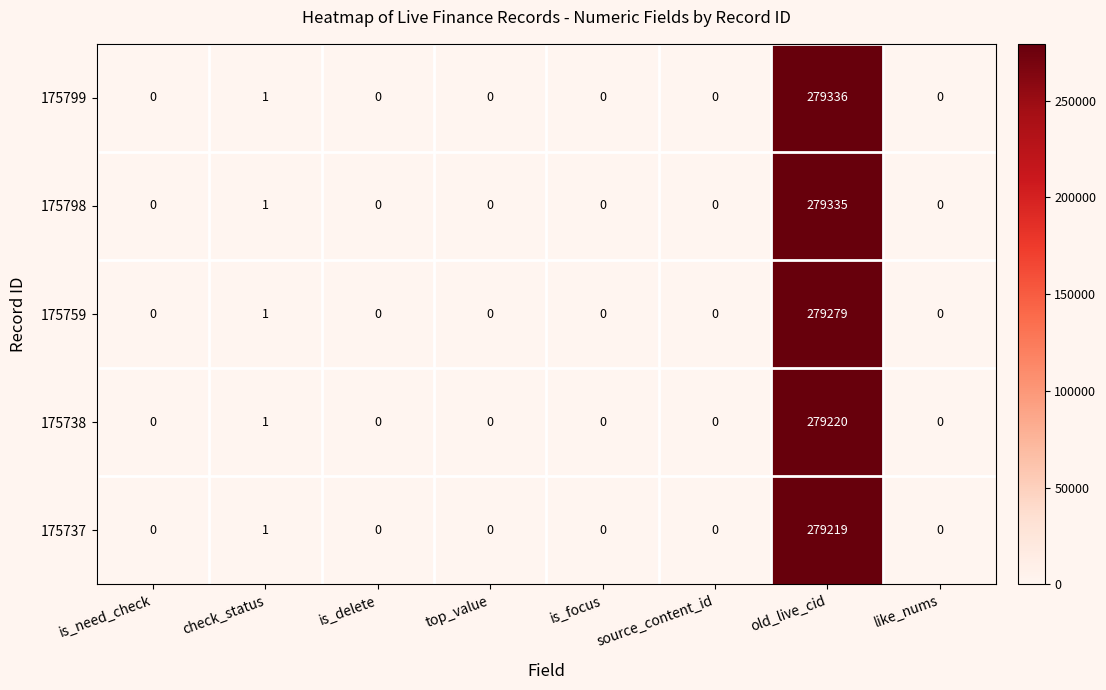

The value of 175759 at old_live_cid is 279279. True or false?

True